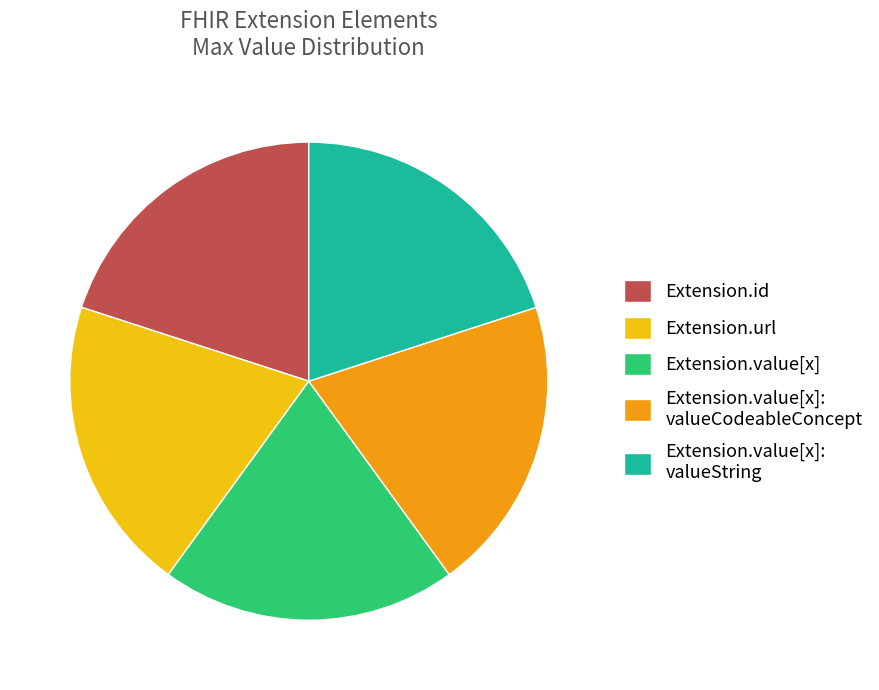

Does Extension.url represent more than half of the total?

No